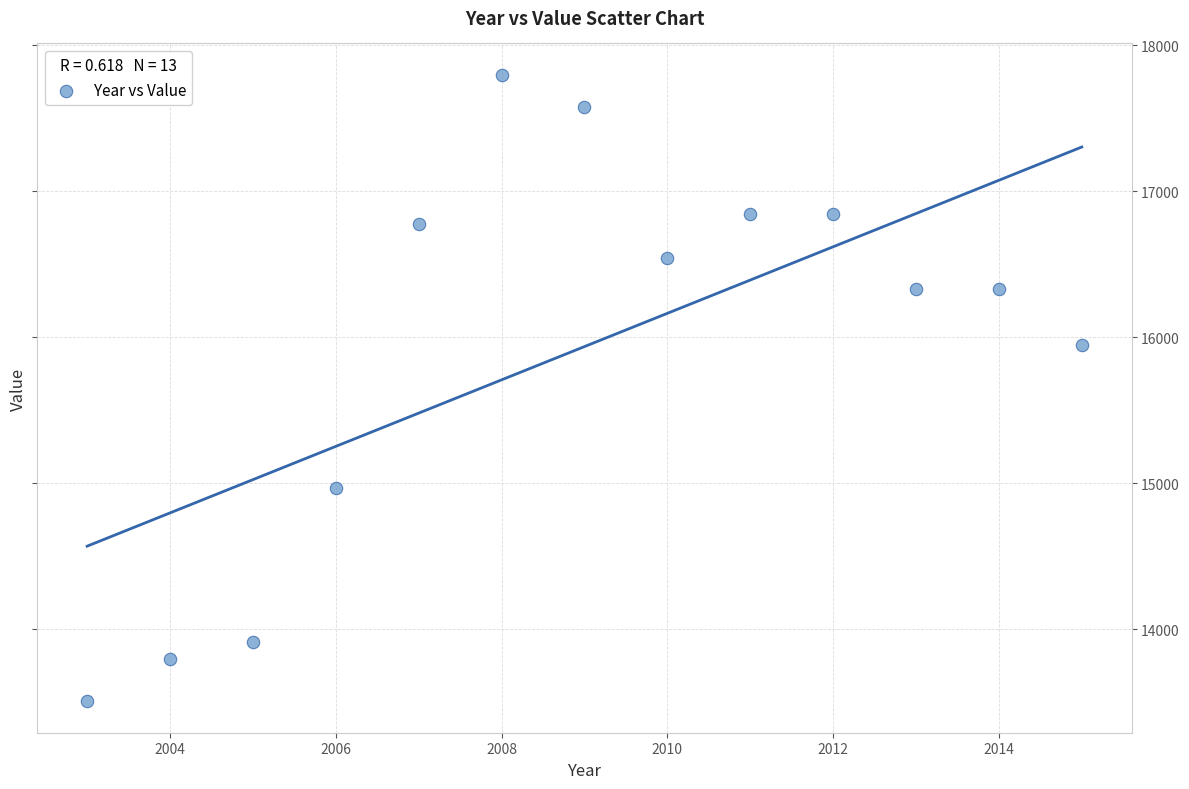

What Y value in the scatter plot is closest to 15651?

15947